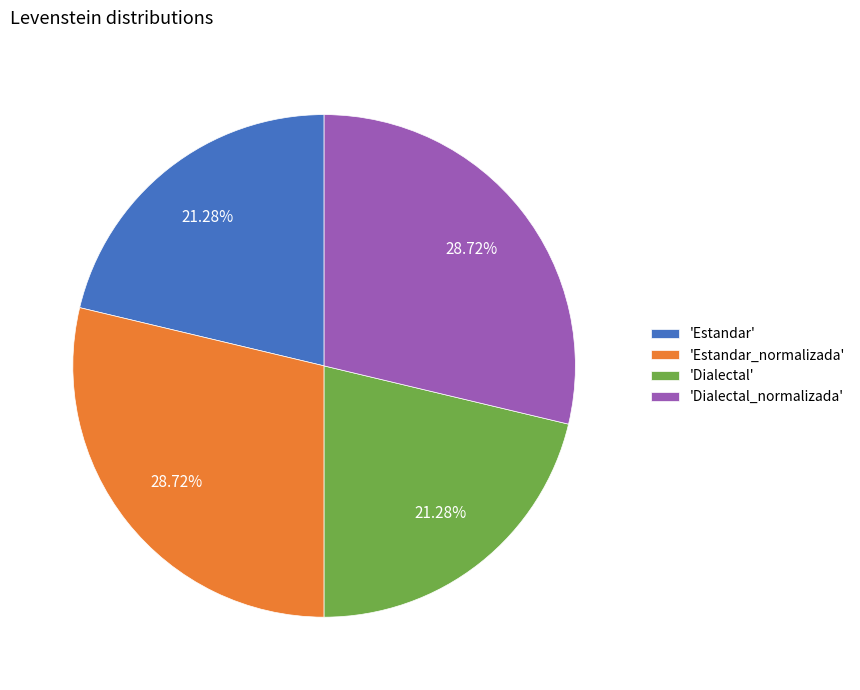

Which has a higher value, 'Dialectal' or 'Estandar_normalizada'?

'Estandar_normalizada'